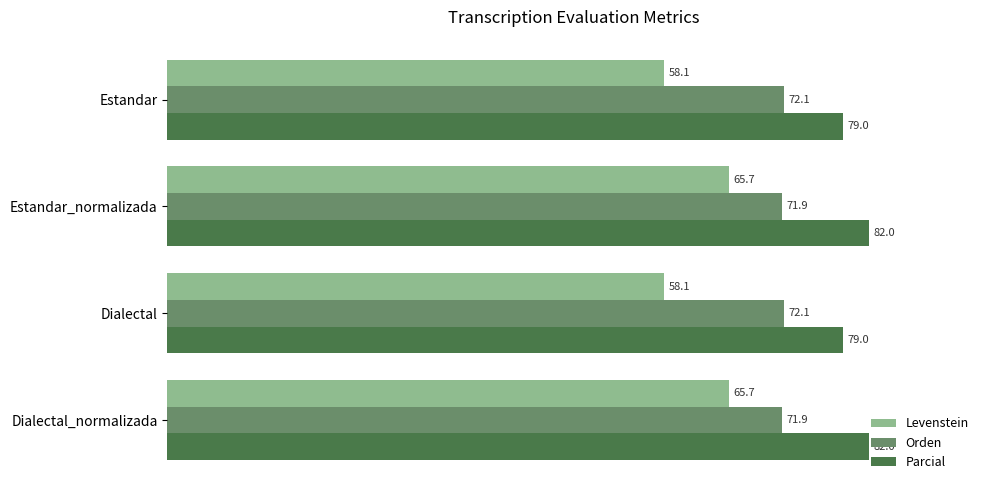

What is the smallest value displayed?

58.1